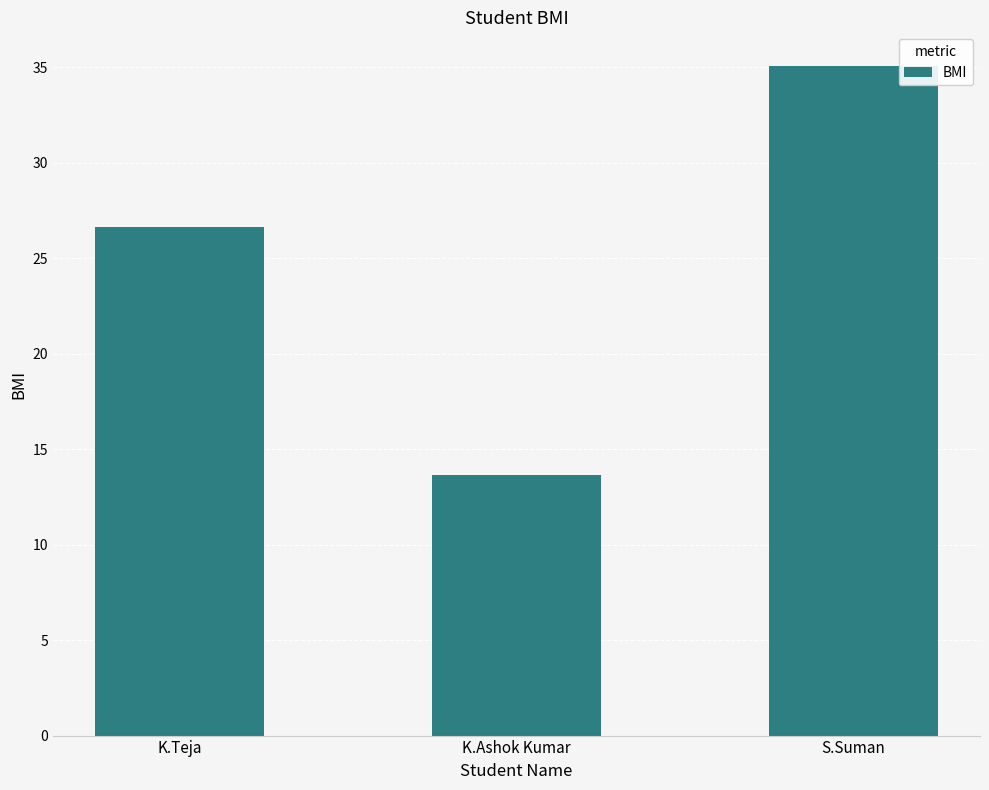

List the labels in order of value, smallest first.

K.Ashok Kumar, K.Teja, S.Suman